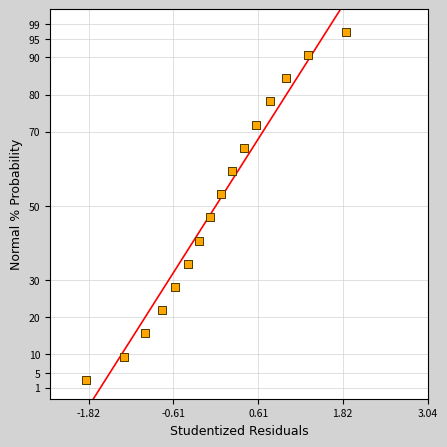

What is the range of X values (max minus min)?

3.7